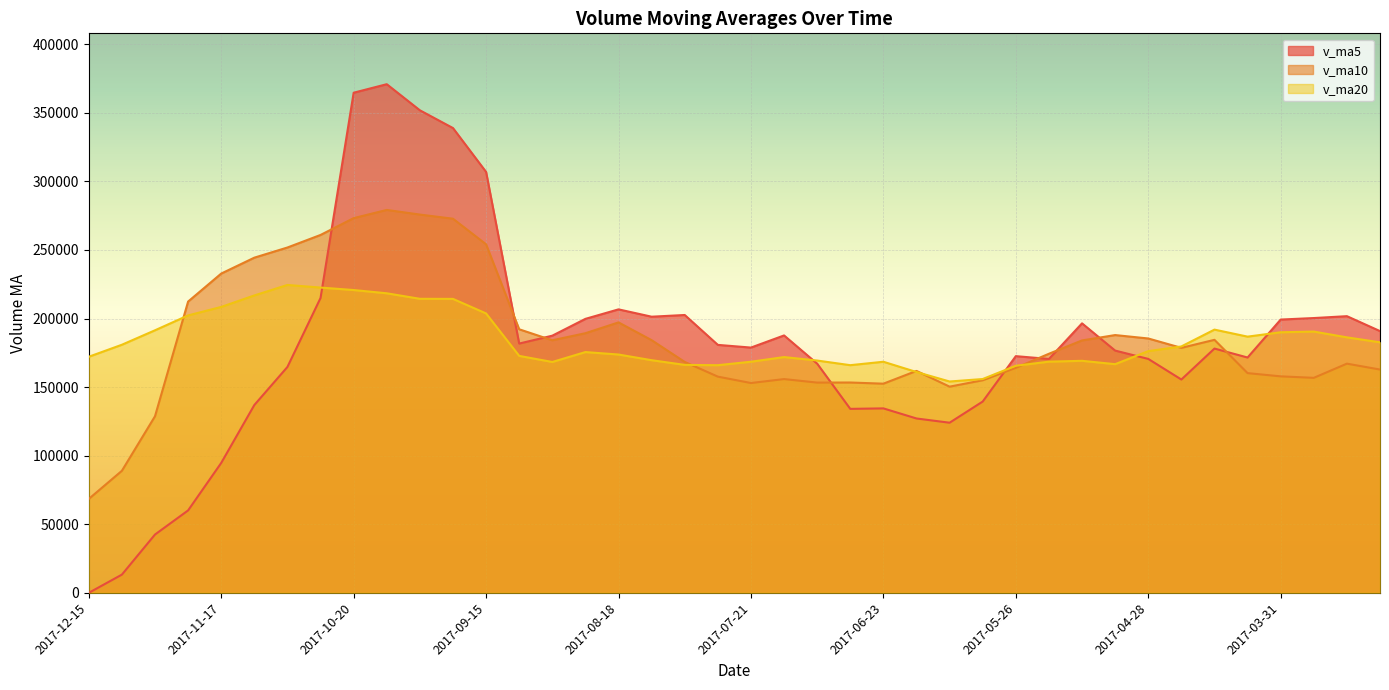

What is the average value of the v_ma5 series?

179939.9